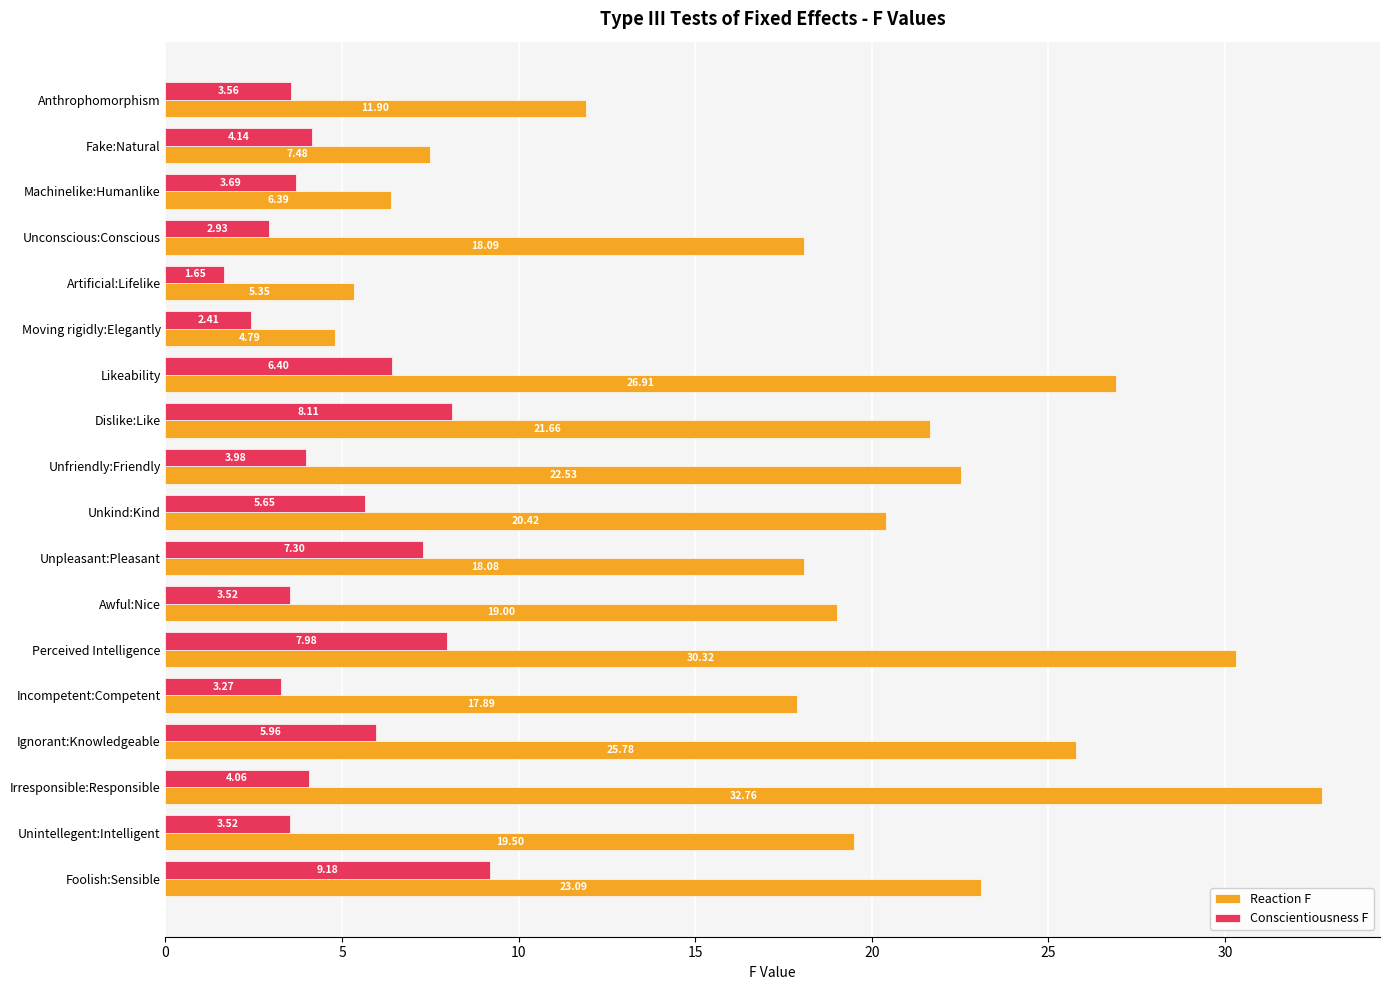

Rank the series by their average value, from highest to lowest.

Reaction F, Conscientiousness F